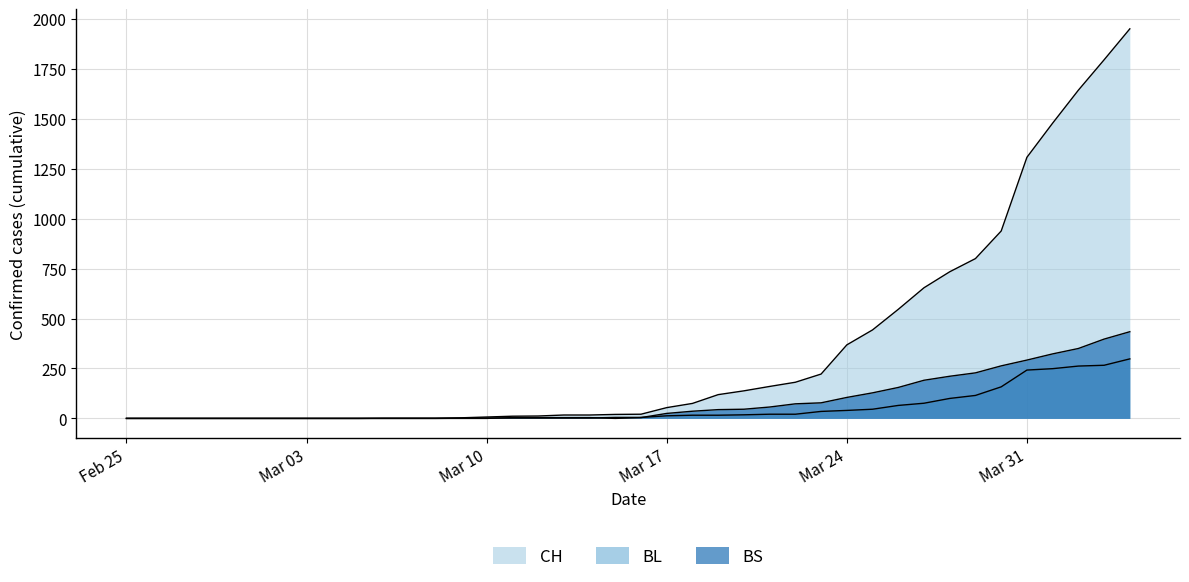

Reading left to right, what are all the values shown in this chart?

CH: 0	0	0	0	0	0	0	0	0	0	1	1	1	3	7	11	12	17	17	20	21	54	75	119	138	160	181	222	368	443	546	654	734	800	938	1307	1478	1643	1795	1950
BL: 0	0	0	0	0	0	0	0	0	0	0	0	0	1	2	2	2	2	2	5	5	13	16	16	18	21	21	35	40	46	65	76	100	115	158	242	249	262	266	298
BS: 0	0	0	0	0	0	0	0	0	0	0	0	0	0	0	4	4	4	4	0	4	25	36	44	46	57	73	78	105	128	155	191	211	228	263	292	323	350	397	434